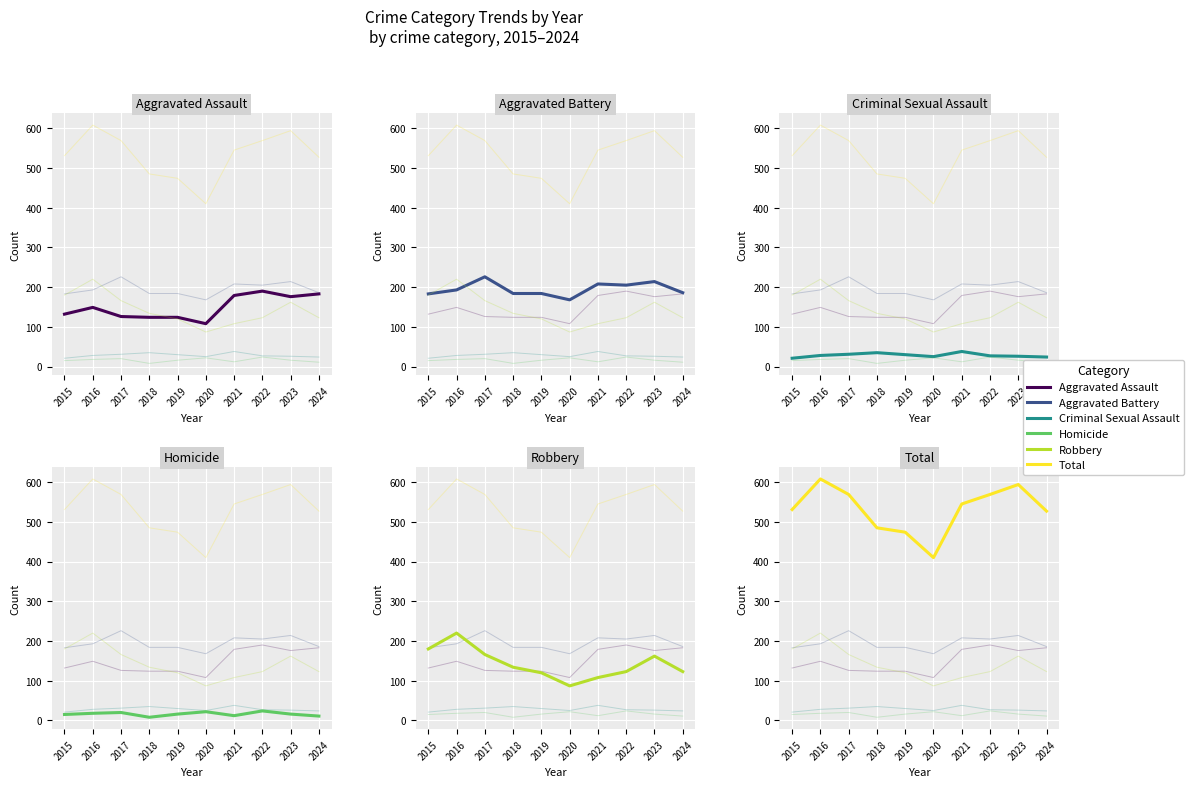

What are all the series names shown in the legend?

Aggravated Assault, Aggravated Battery, Criminal Sexual Assault, Homicide, Robbery, Total